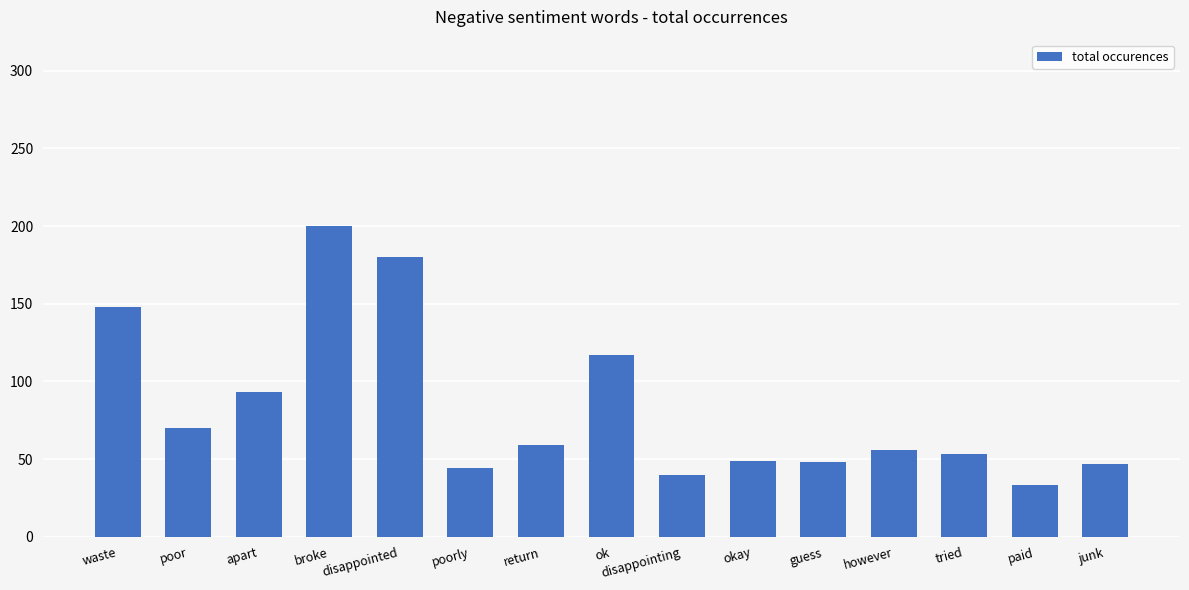

Approximately how many times larger is the value at broke compared to poor?

2.9